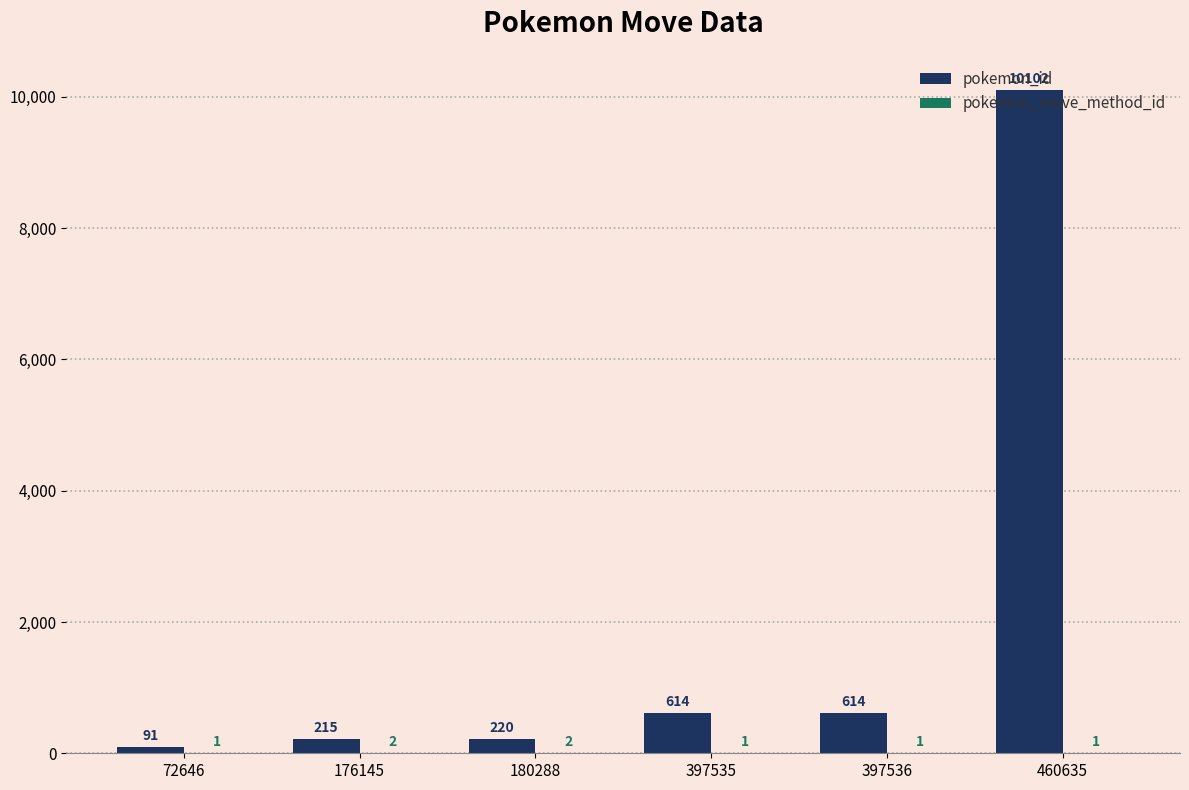

Between 180288 and 397535, which series saw the biggest shift?

pokemon_id